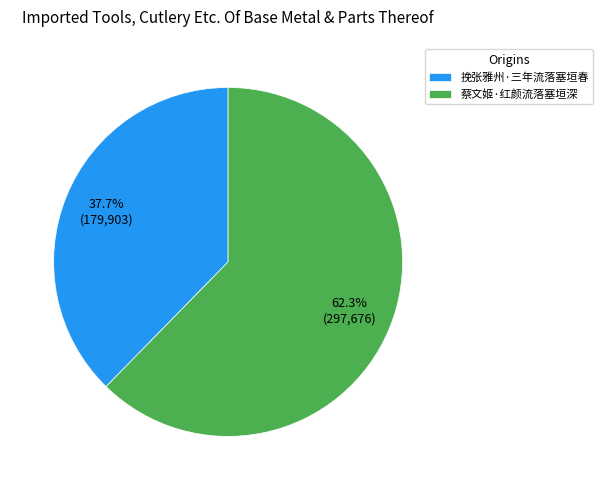

How many segments does this pie chart have?

2